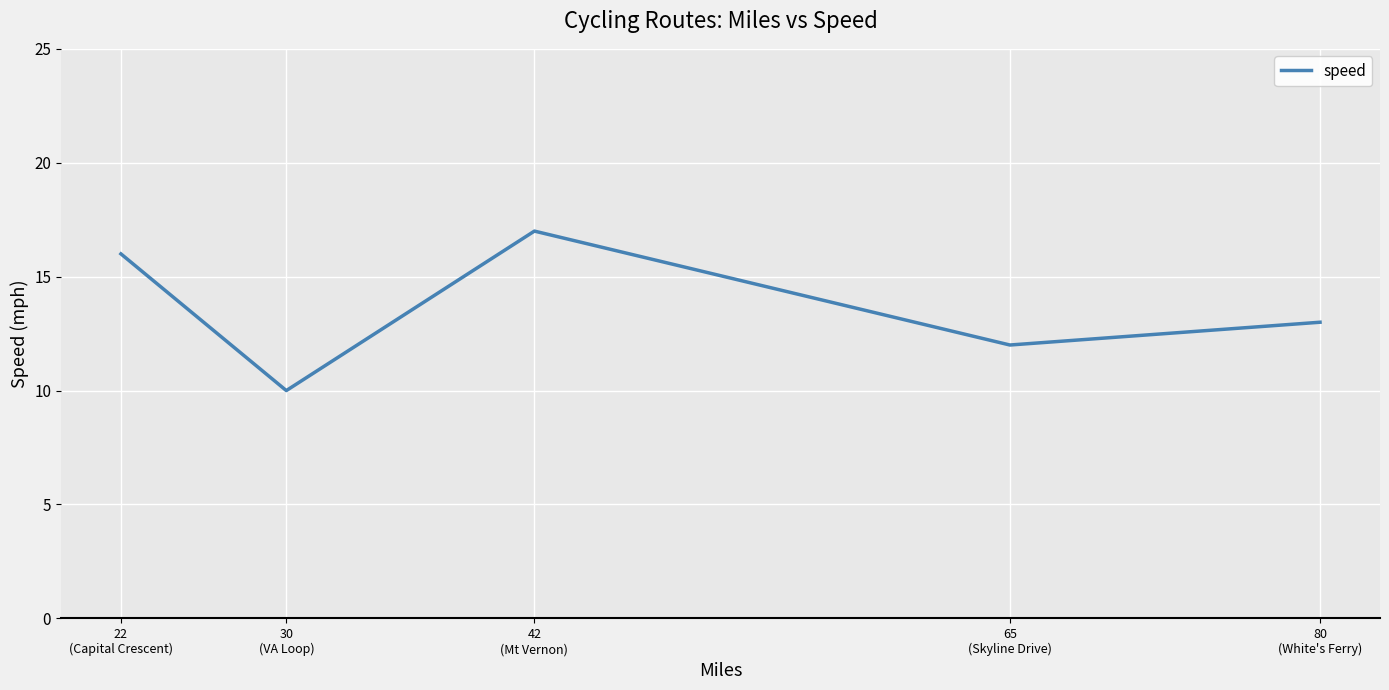

Where does the data first go above 13?

22
(Capital Crescent)